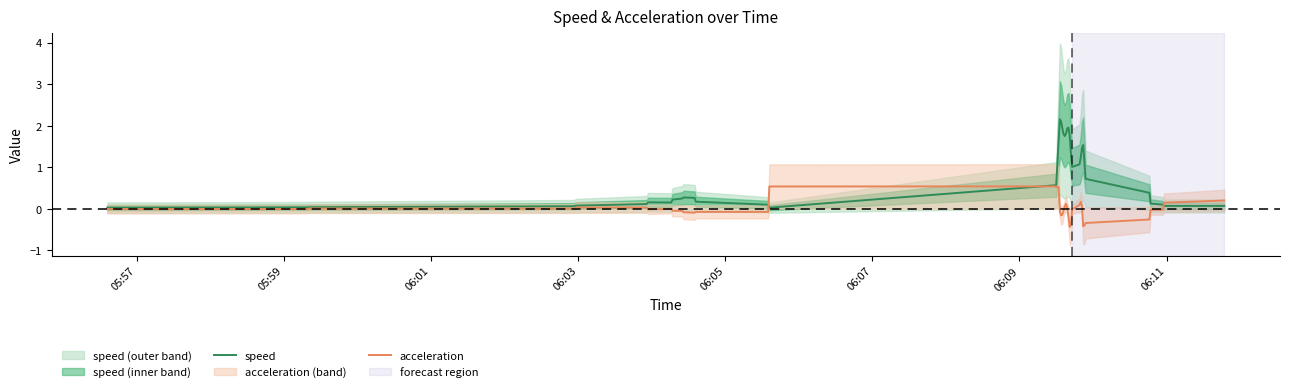

Does the chart have visible grid lines?

No